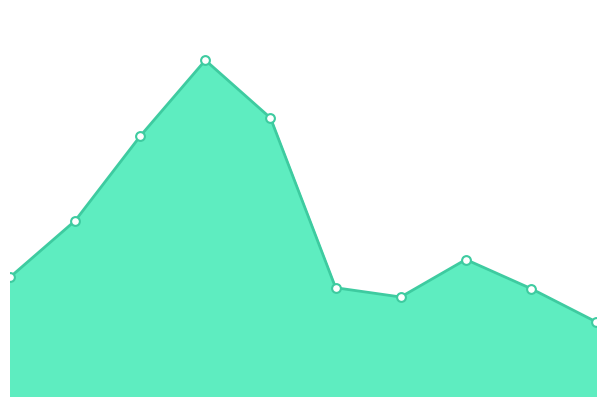

Does the chart have visible grid lines?

No